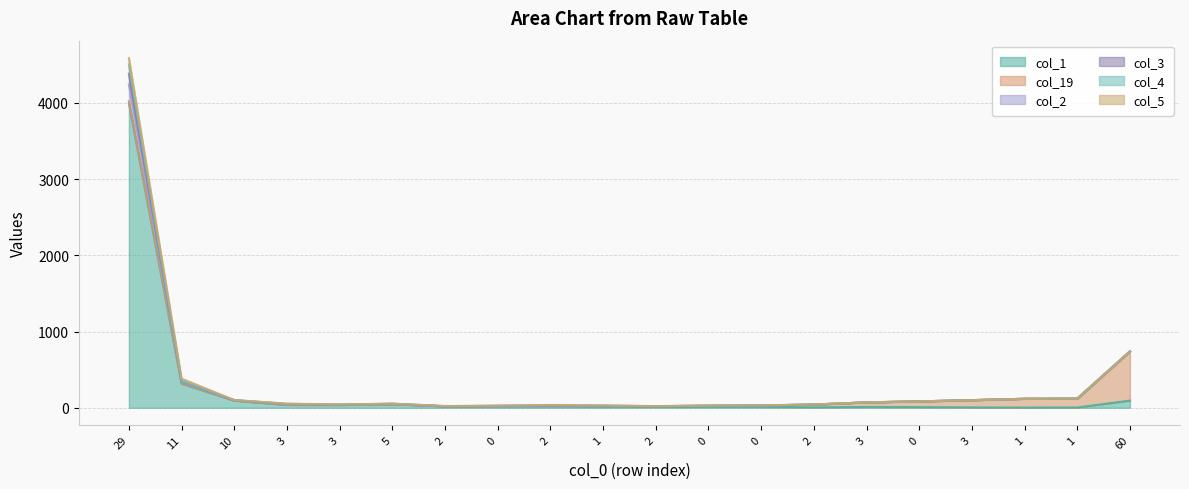

Which has a higher value, 2 or 60?

60